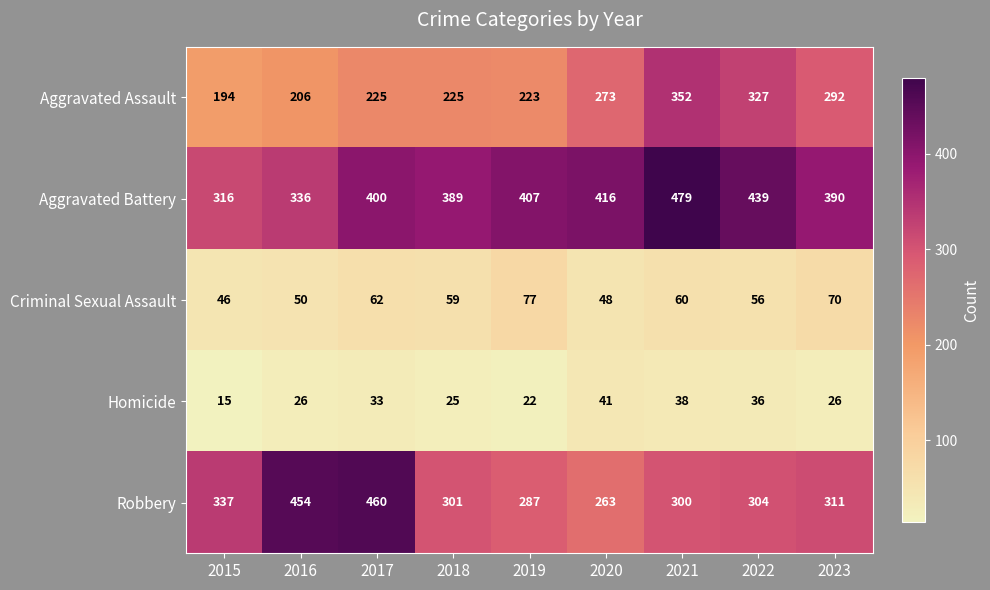

Where does the Robbery series first go above 304?

2015